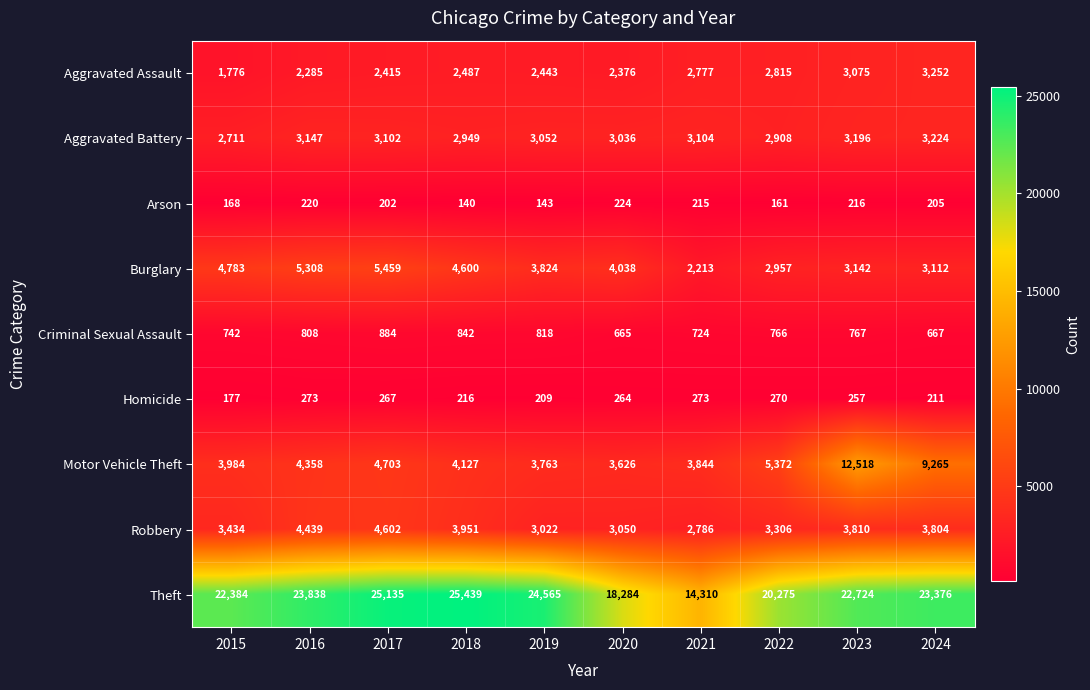

Is it true that Criminal Sexual Assault equals 742 at 2015?

True